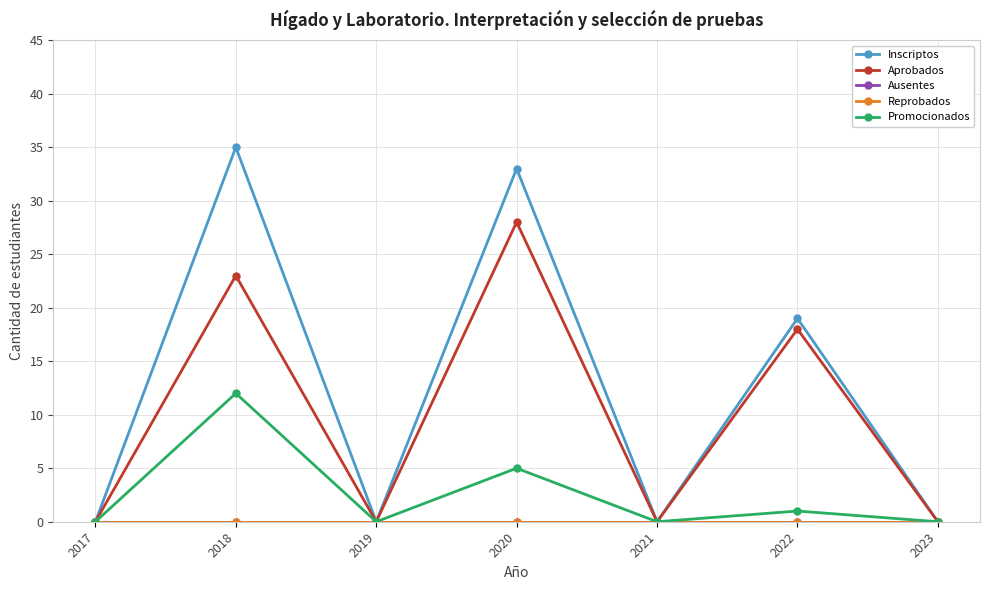

Is it true that Ausentes equals 0 at 2020?

True